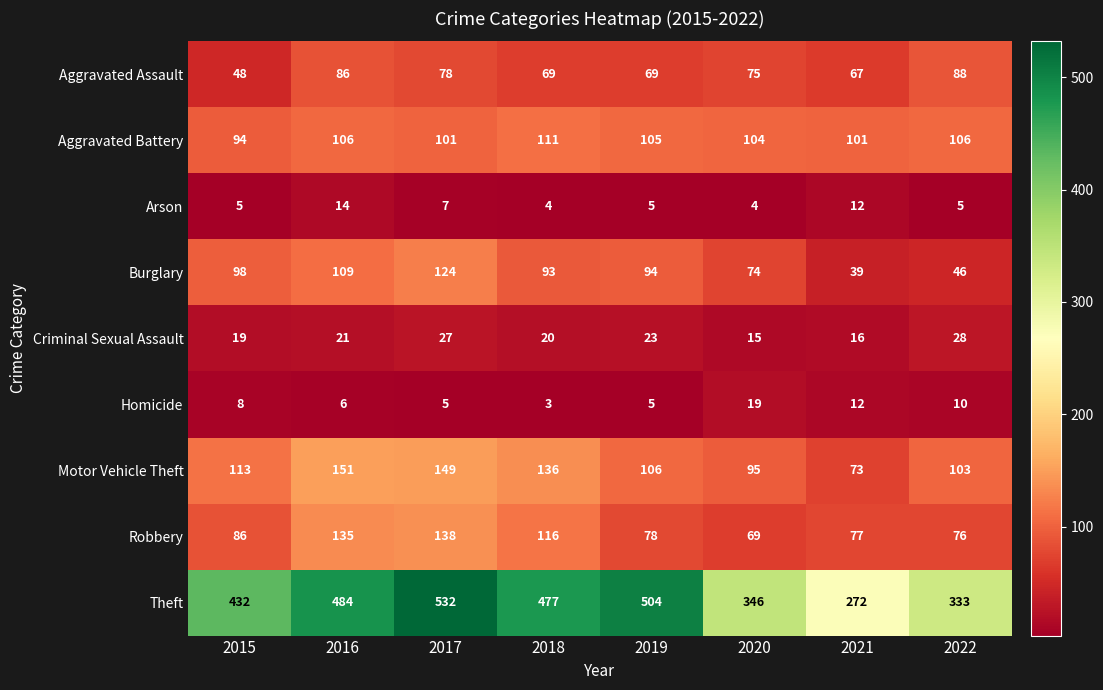

List the series in order of their peak value, highest first.

Theft, Motor Vehicle Theft, Robbery, Burglary, Aggravated Battery, Aggravated Assault, Criminal Sexual Assault, Homicide, Arson